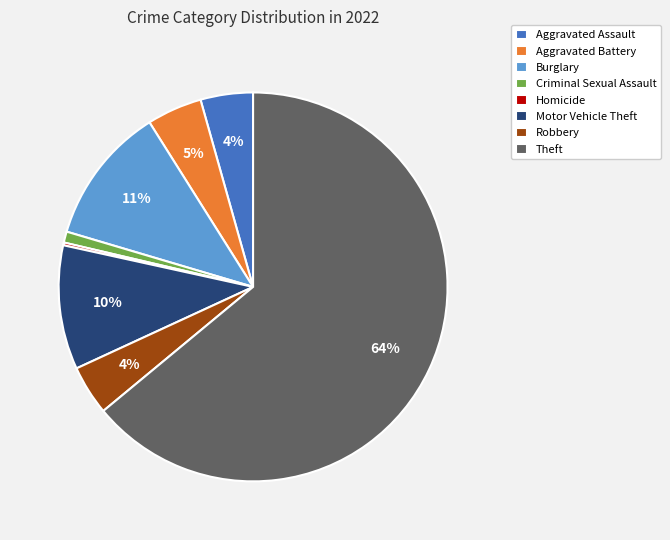

Is the sum of Robbery and Theft greater than half?

Yes